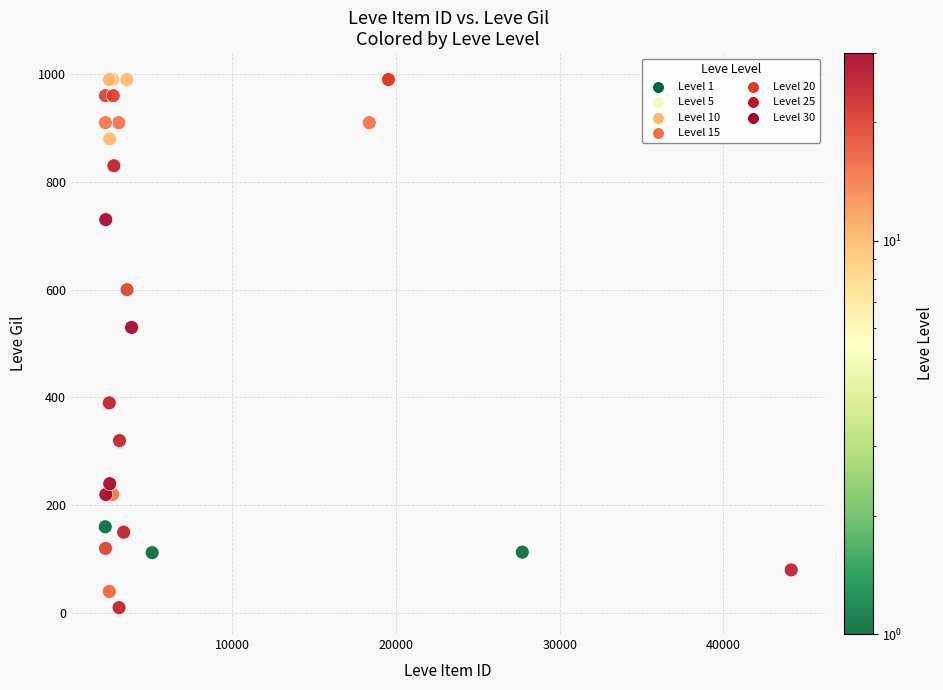

What Y value in the scatter plot is closest to 500?

530